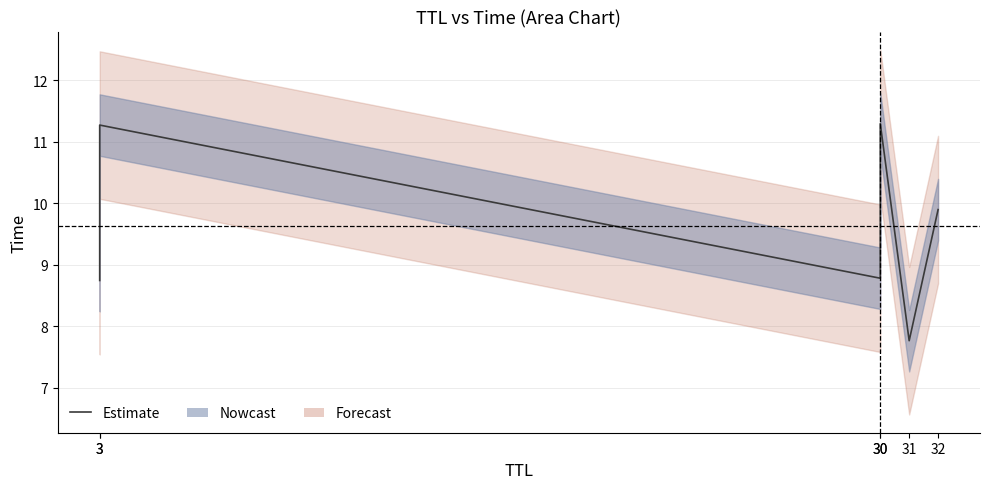

At which category does the chart reach its minimum across all series?

31